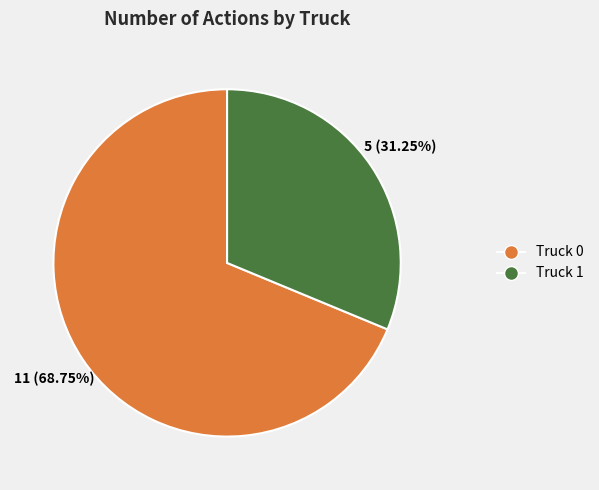

Count the number of slices in the pie.

2